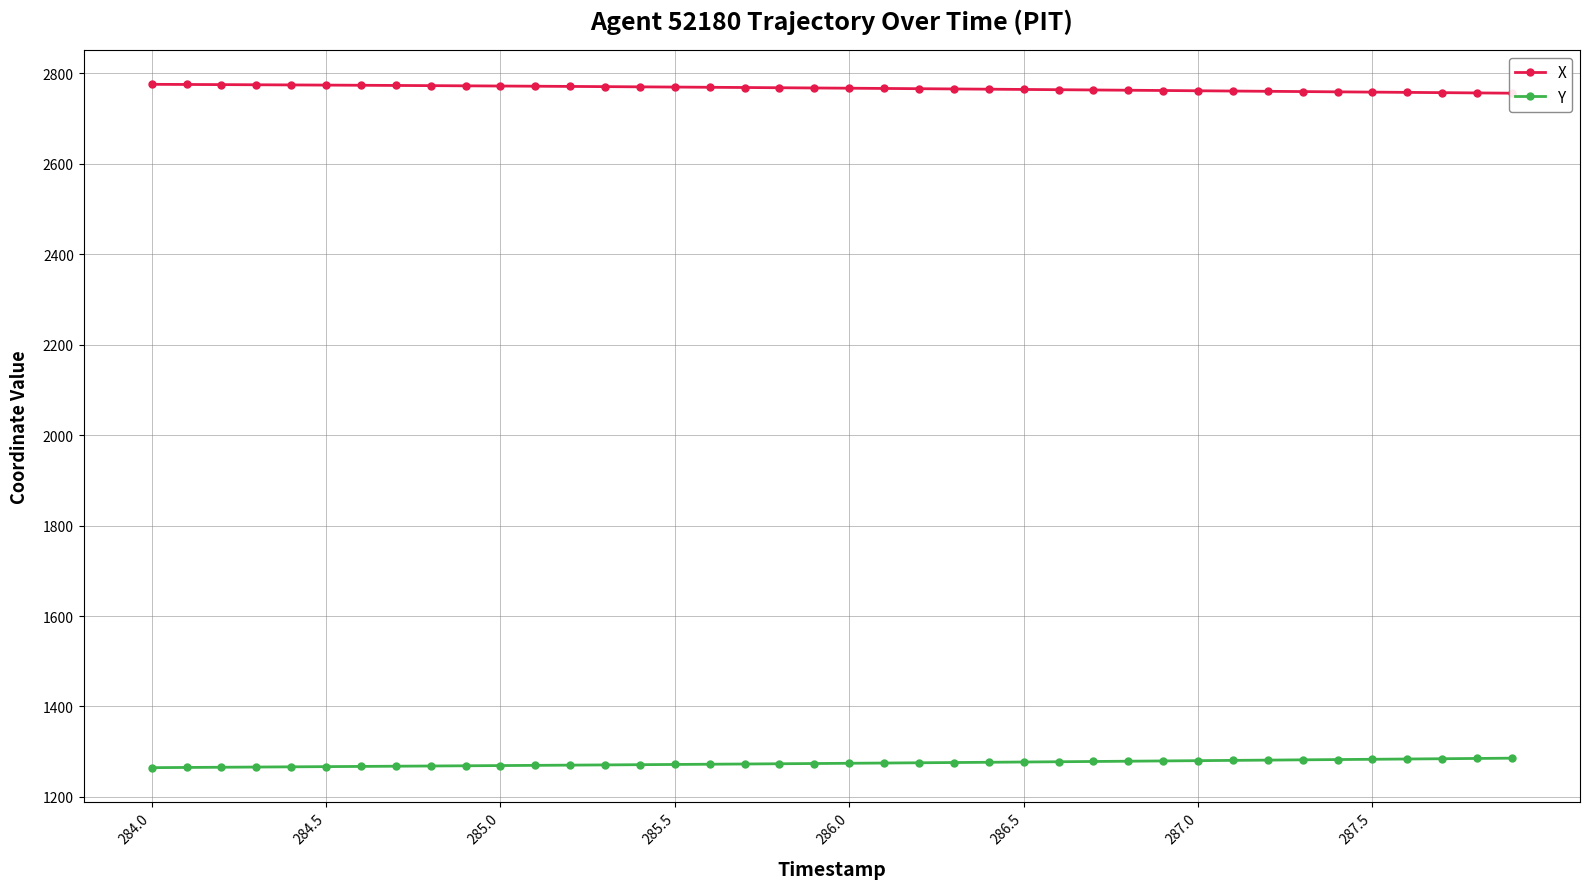

What are all the series names shown in the legend?

X, Y